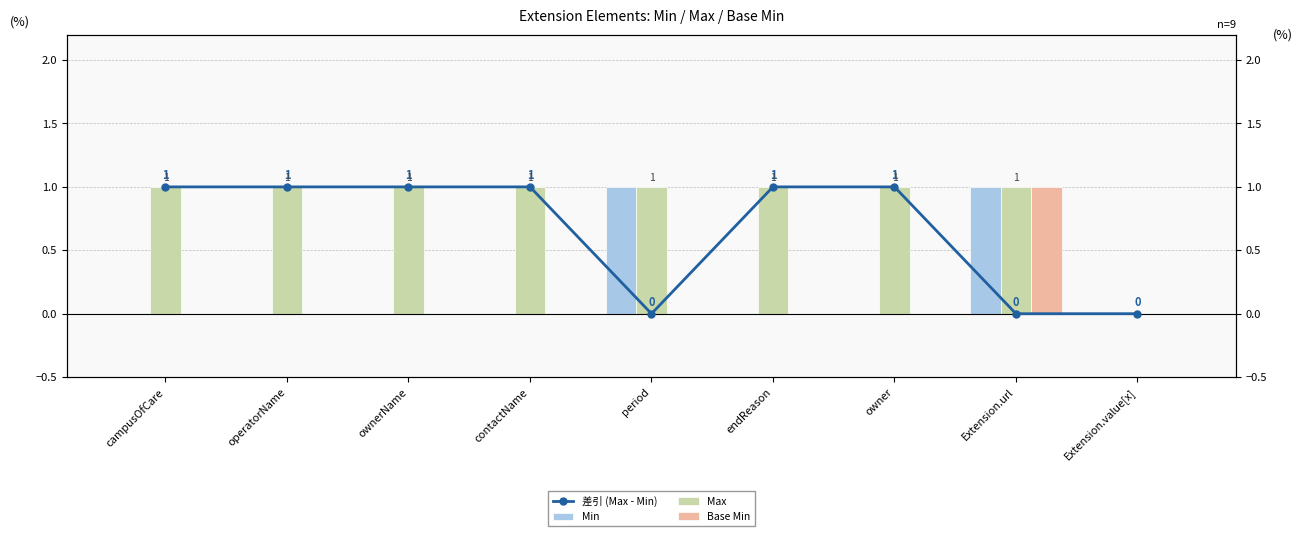

Reading right to left, list all the values displayed in this chart.

差引 (Max - Min): 0	0	1	1	0	1	1	1	1
Min: 0	1	0	0	1	0	0	0	0
Max: 0	1	1	1	1	1	1	1	1
Base Min: 0	1	0	0	0	0	0	0	0